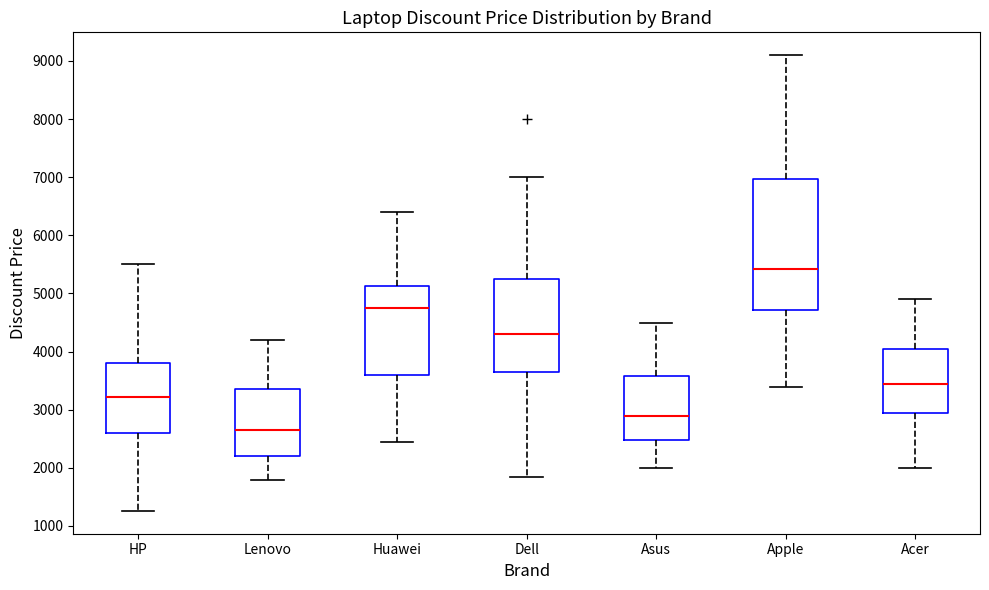

Reading left to right, transcribe this box plot: for each box, give where its median line is, the range the box spans, and where its two whiskers end, as read against the y-axis. The values are not printed on the chart, so give them approximately, as read against the axis.

HP: median 3200, box 2600 to 3800, whiskers 1300 to 5500
Lenovo: median 2600, box 2200 to 3300, whiskers 1800 to 4200
Huawei: median 4700, box 3600 to 5100, whiskers 2400 to 6400
Dell: median 4300, box 3600 to 5200, whiskers 1800 to 7000
Asus: median 2900, box 2500 to 3600, whiskers 2000 to 4500
Apple: median 5400, box 4700 to 7000, whiskers 3400 to 9100
Acer: median 3400, box 2900 to 4000, whiskers 2000 to 4900